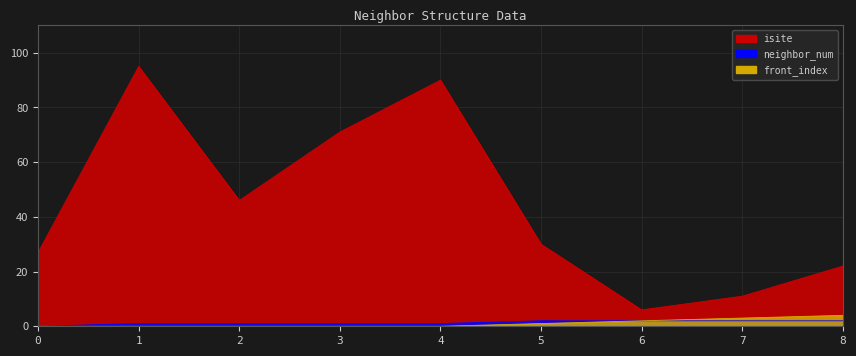

At which label is isite closest to 50?

2